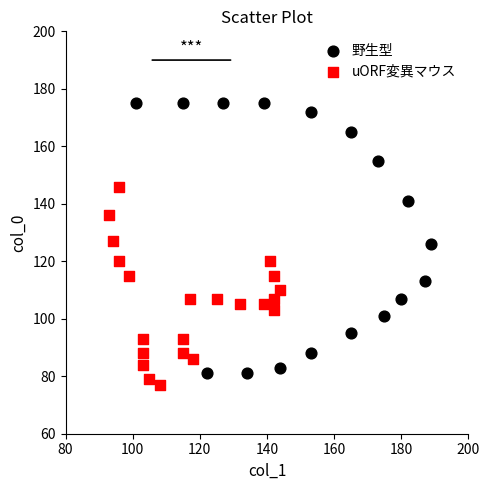

Which series reaches the maximum Y coordinate?

野生型